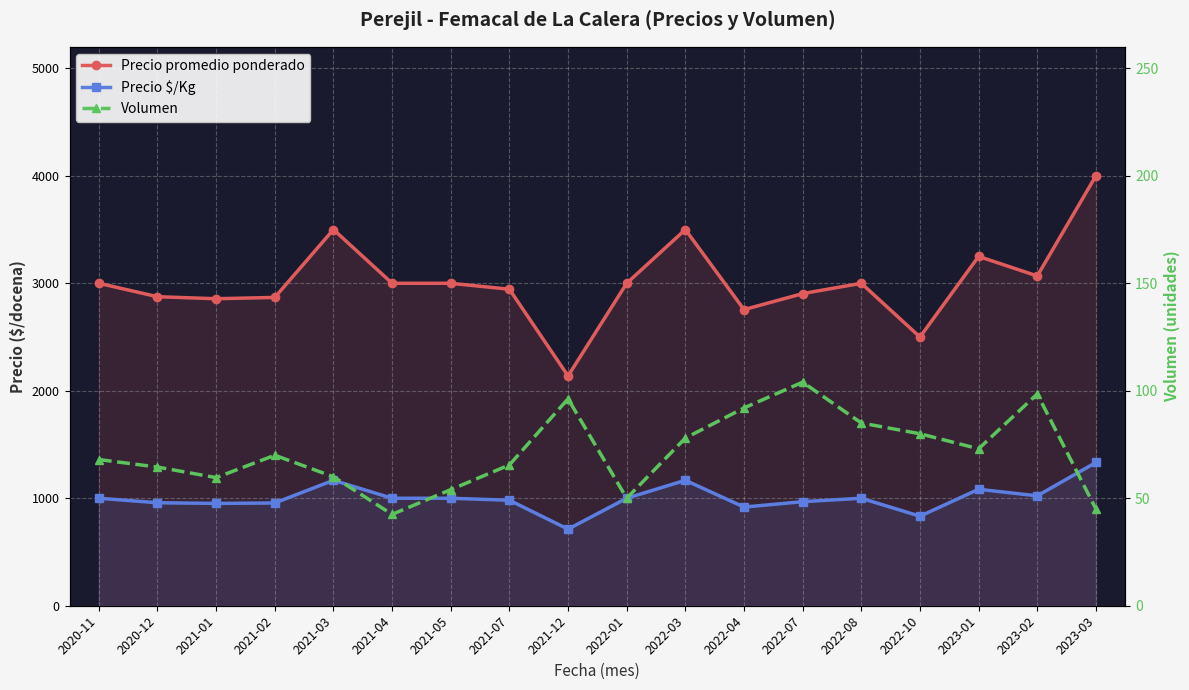

Count the number of data series in this chart.

3